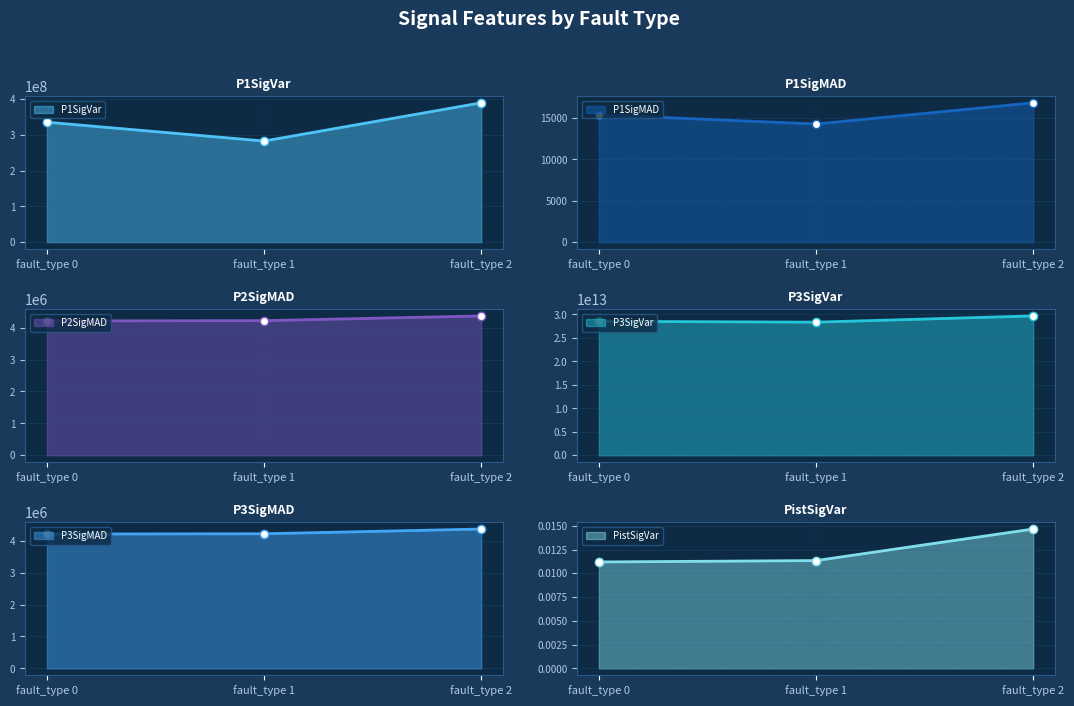

What value does the P3SigVar series have at fault_type 1?

28356300000000.0